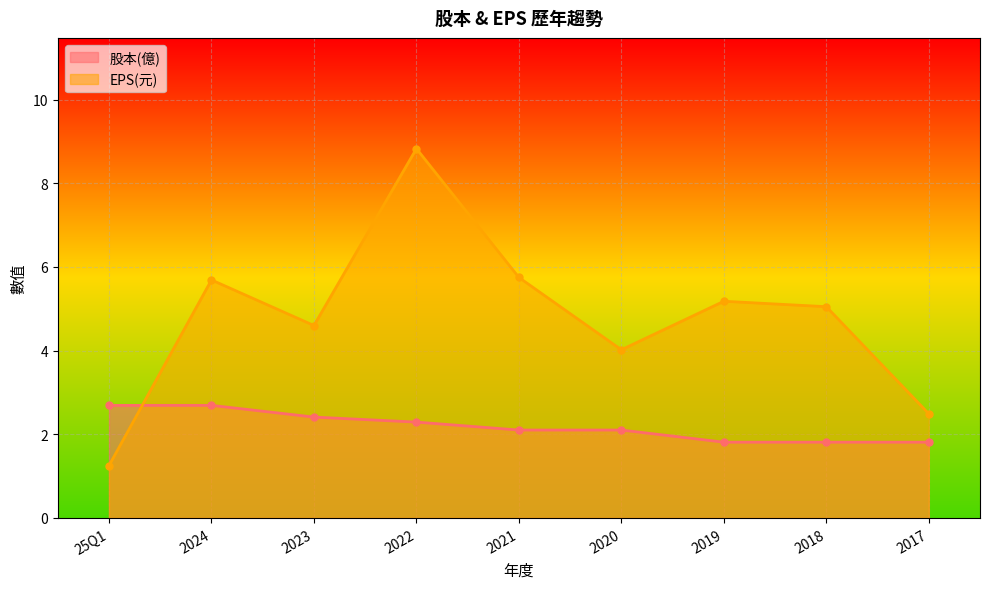

What is the difference between the highest and lowest values at 2020?

1.9